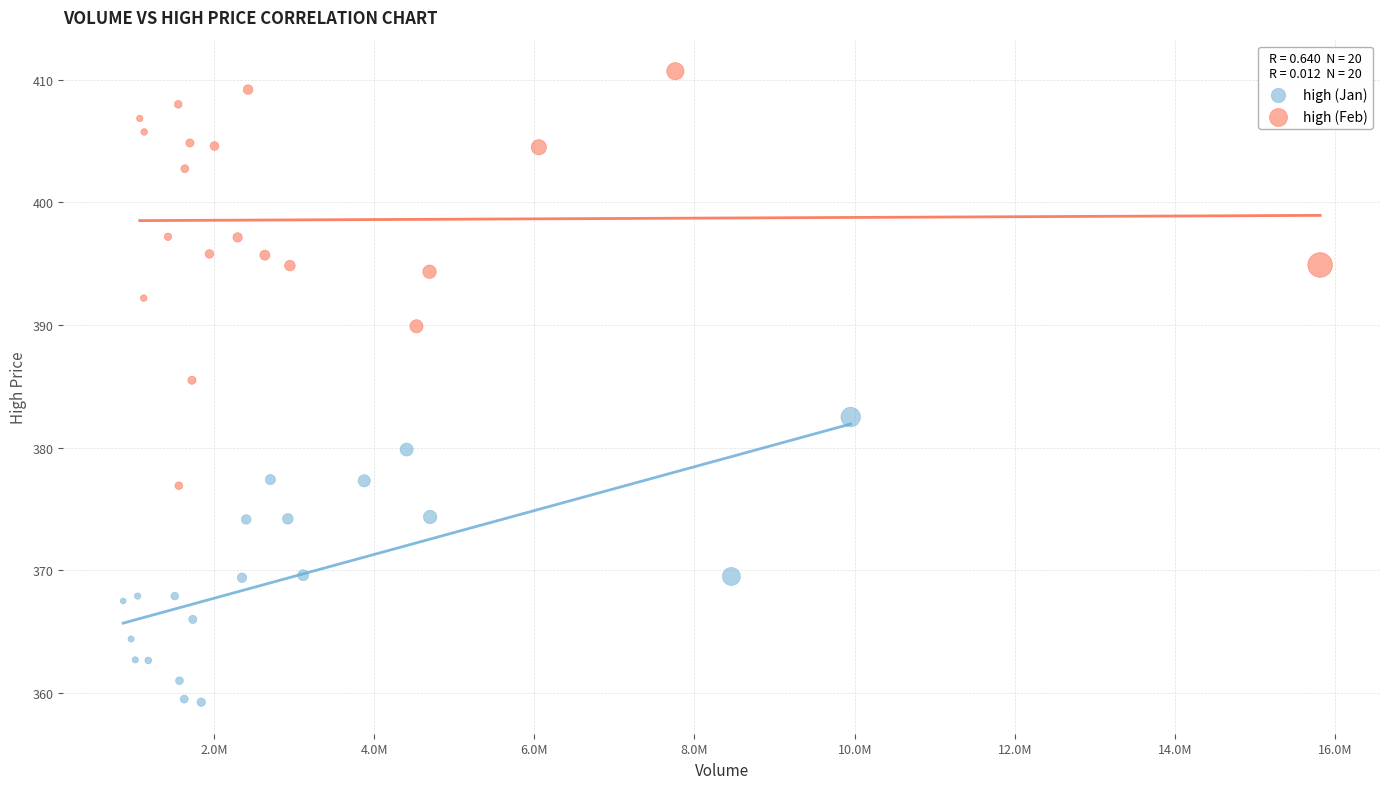

Which series has the largest Y range (max minus min)?

high (Feb)